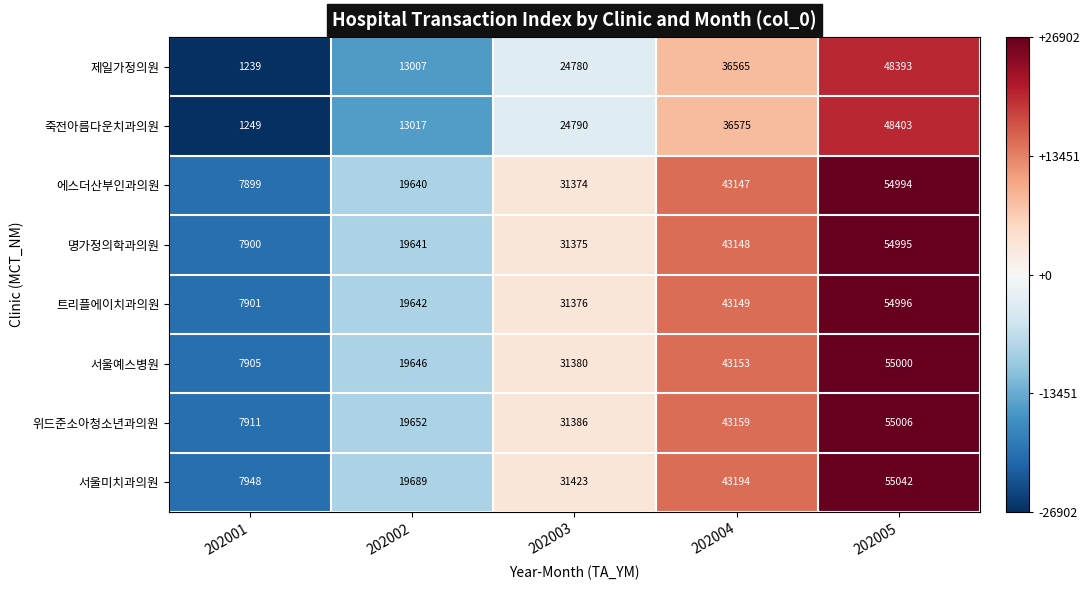

At which label is 제일가정의원 closest to 24816?

202003